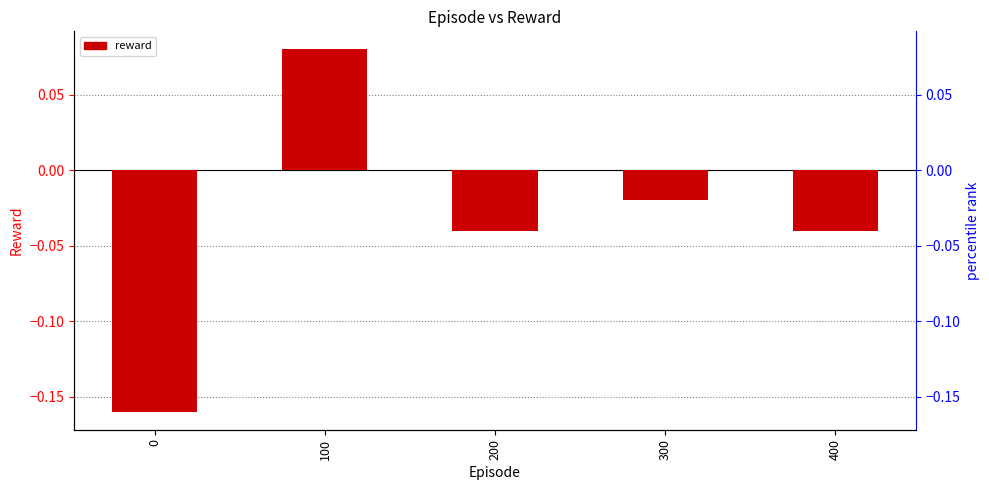

Count the number of categories in the chart.

5